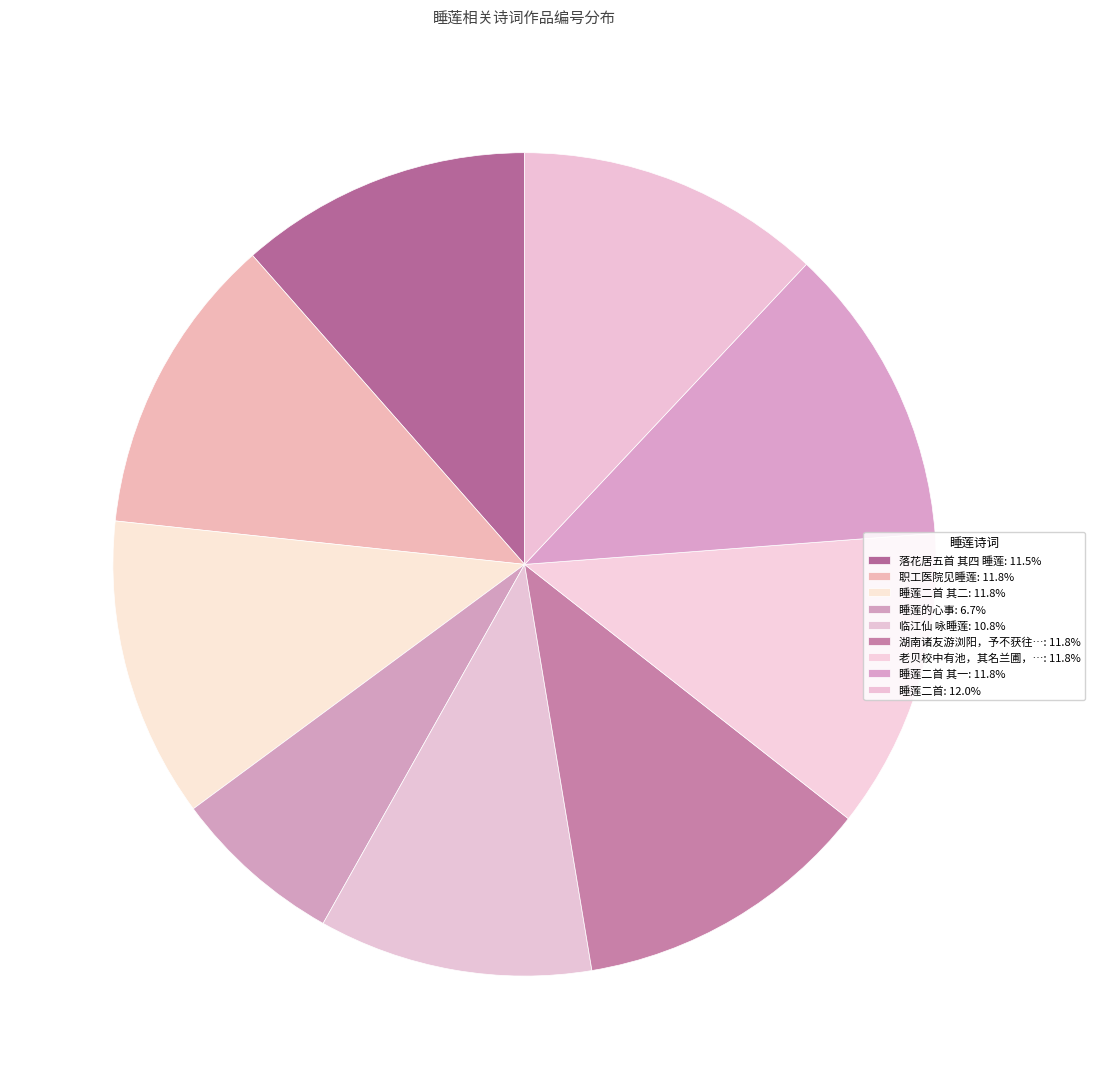

How many segments does this pie chart have?

9